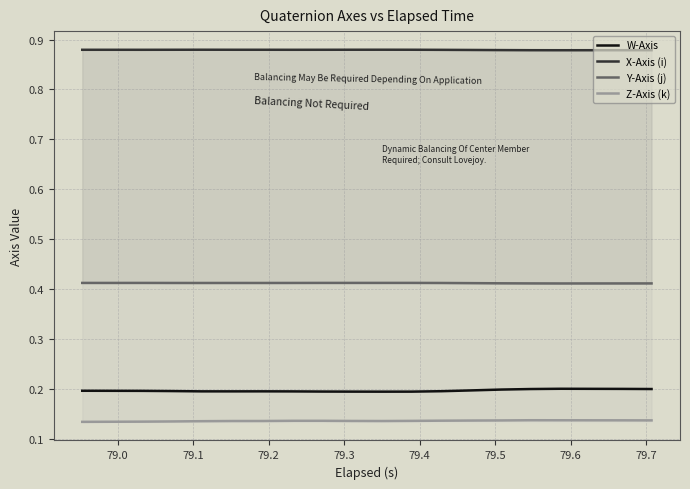

True or false: Y-Axis (j) has more than 1 interior local peaks.

True